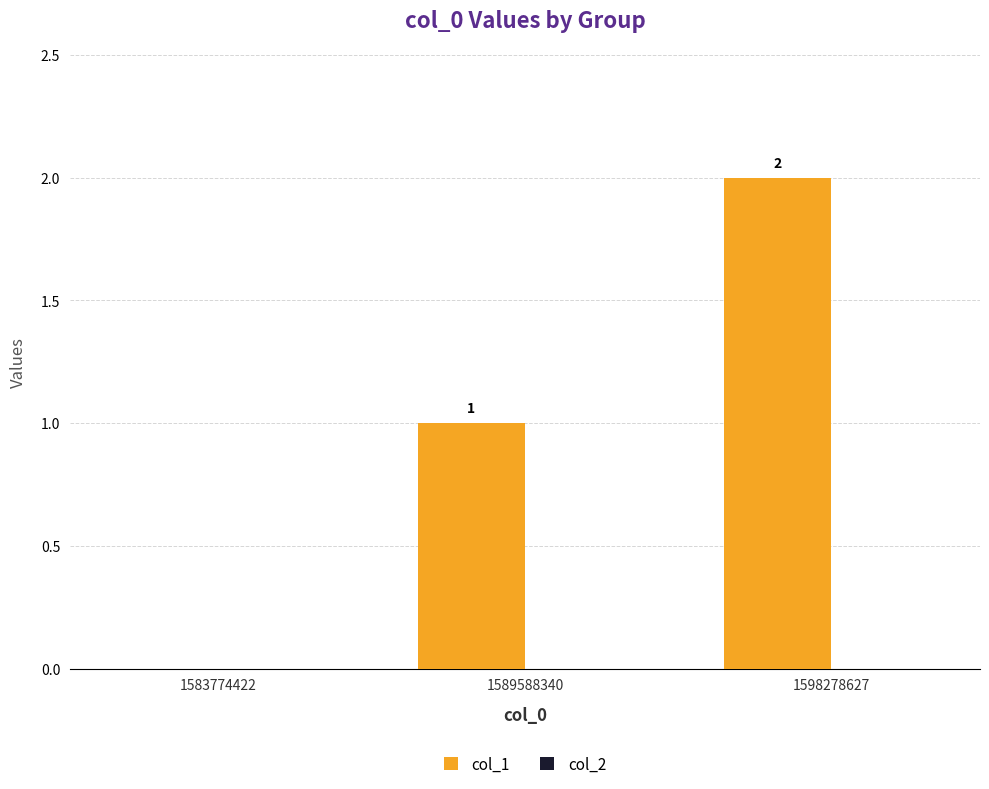

How many data points does each series have?

3